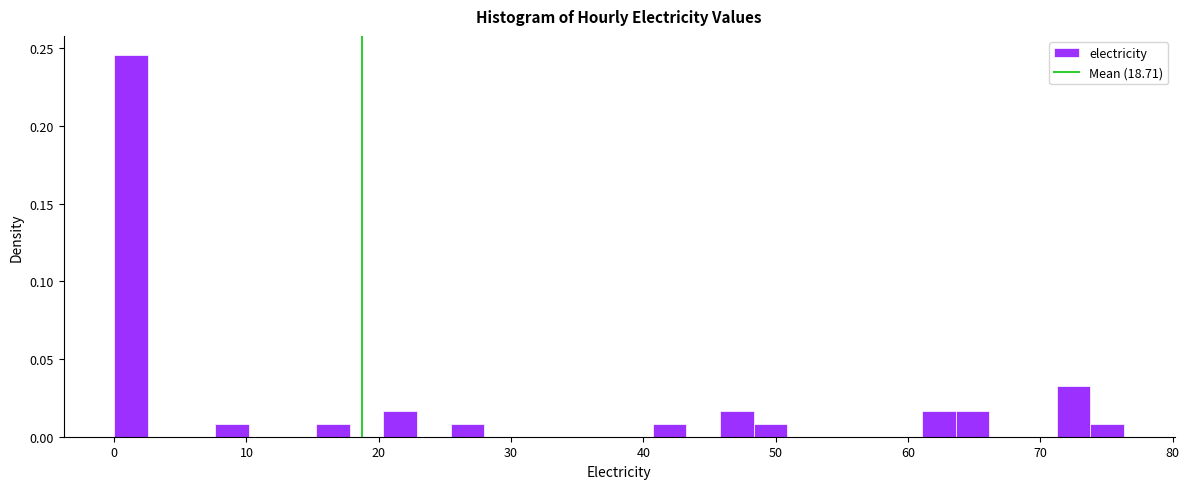

Around what value on the x-axis is the tallest bar? Give the approximate position of its centre, as read against the axis.

1